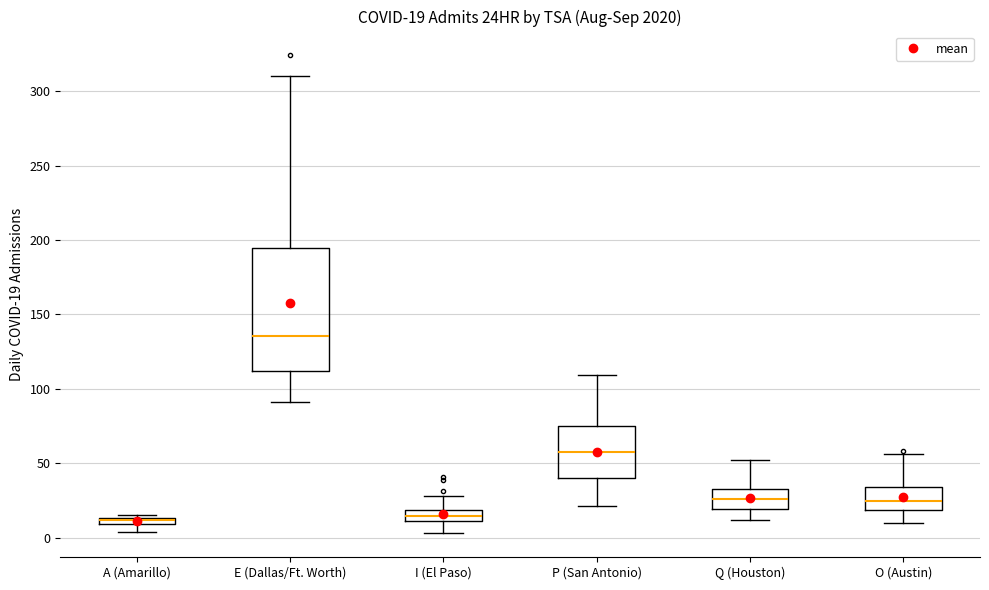

Which box is the tallest, from its lower edge to its upper edge?

E (Dallas/Ft. Worth)